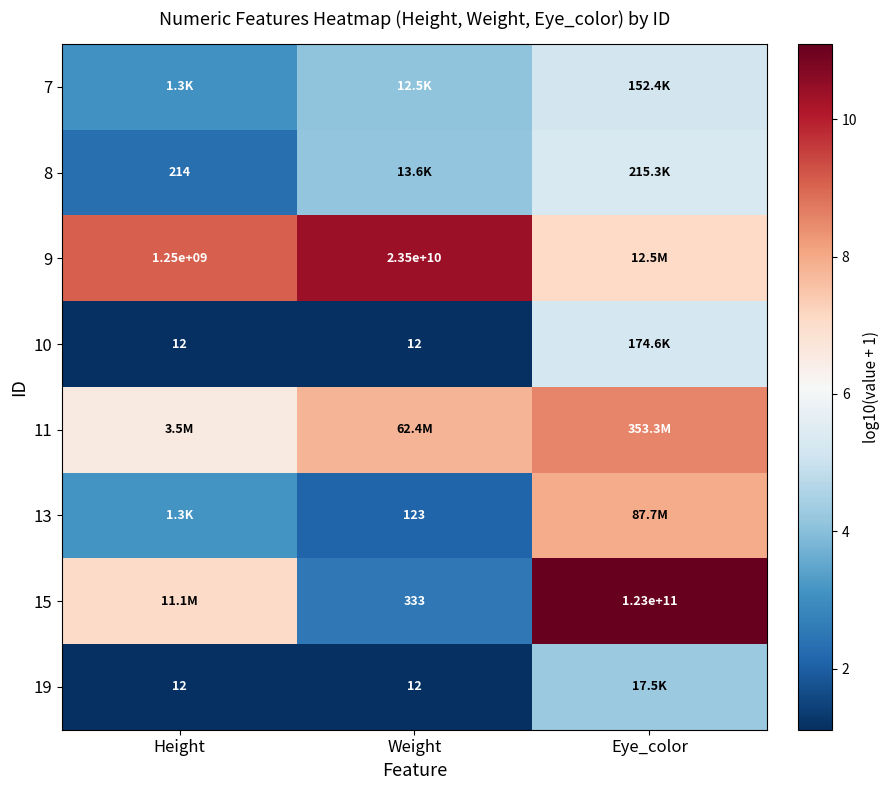

Between Eye_color and Weight, which is larger?

Eye_color